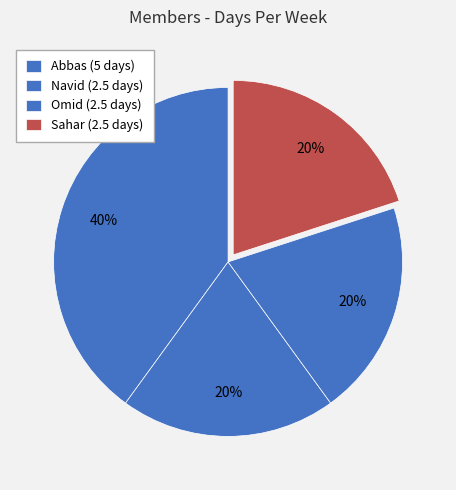

Is the sum of Navid and Sahar greater than half?

No